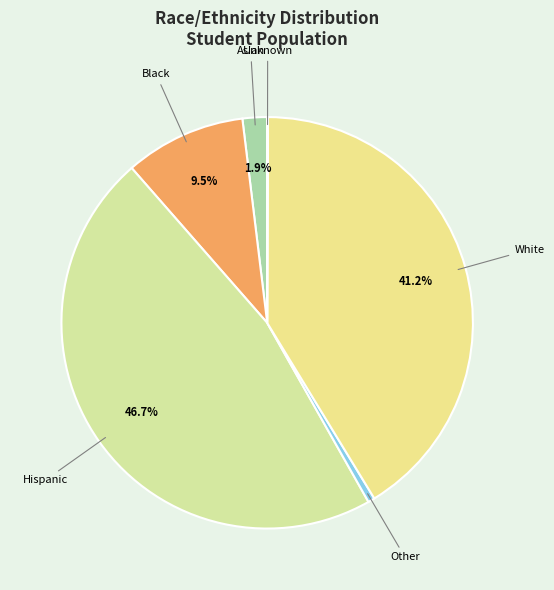

To the nearest percent, what is the difference between the Other and Asian slice percentages?

1%